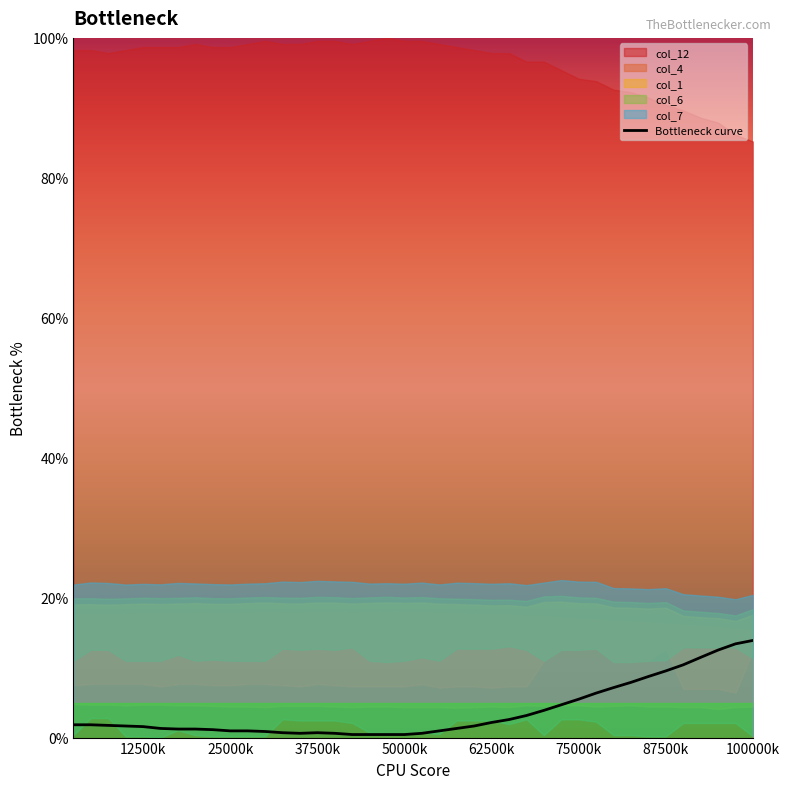

Is it true that Bottleneck curve equals 0.4 at 50000k?

True